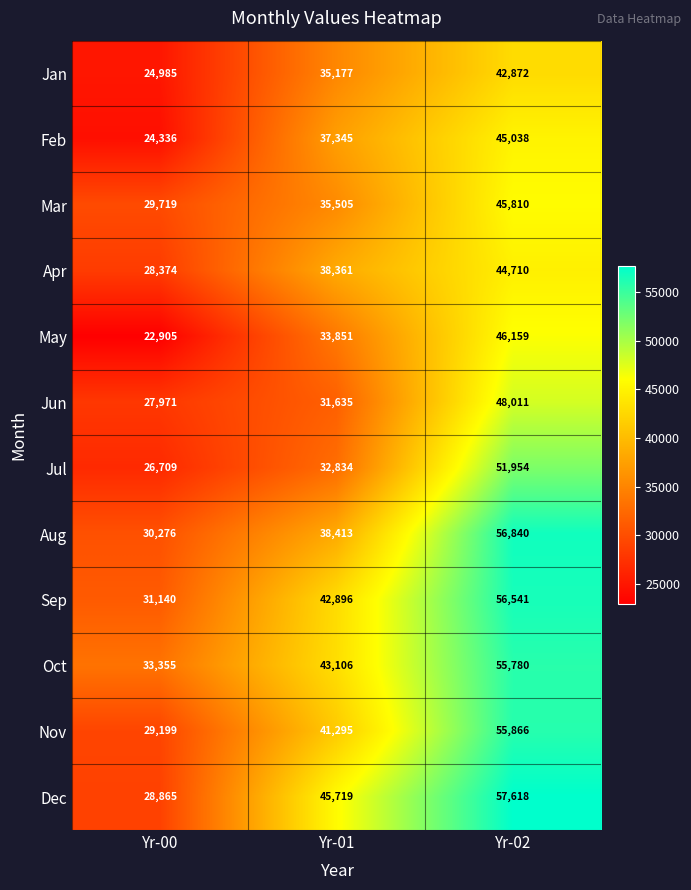

What is the difference between the maximum and minimum values in the Dec series?

28753